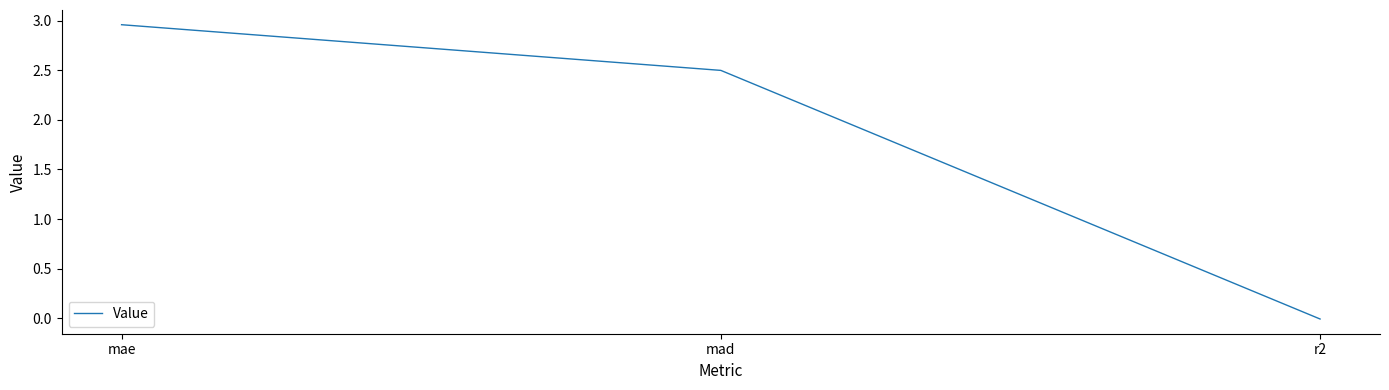

What is the sum of all values?

5.5